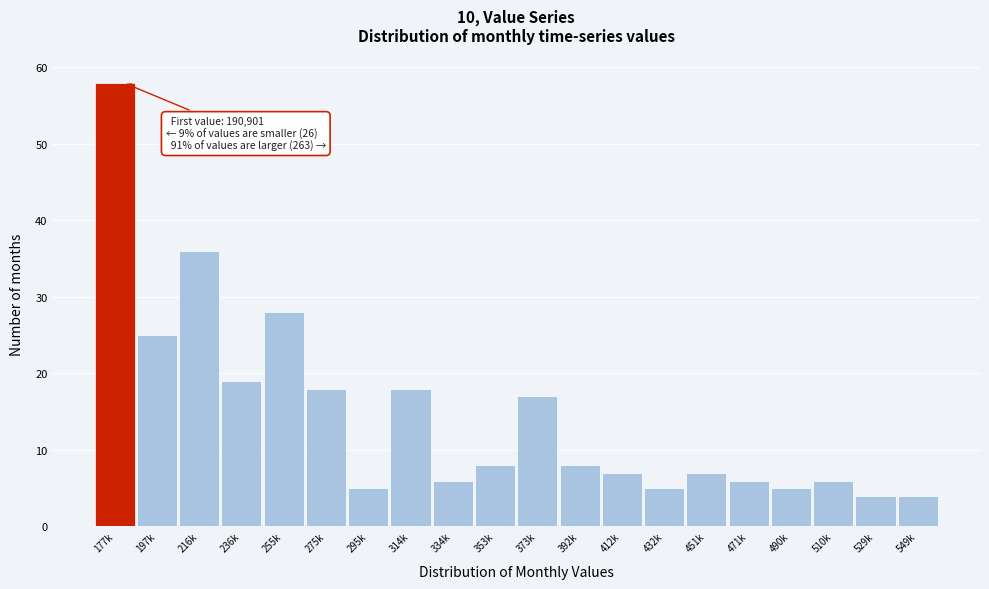

Reading left to right, list all the values displayed in this chart.

177k=58	197k=25	216k=36	236k=19	255k=28	275k=18	295k=5	314k=18	334k=6	353k=8	373k=17	392k=8	412k=7	432k=5	451k=7	471k=6	490k=5	510k=6	529k=4	549k=4